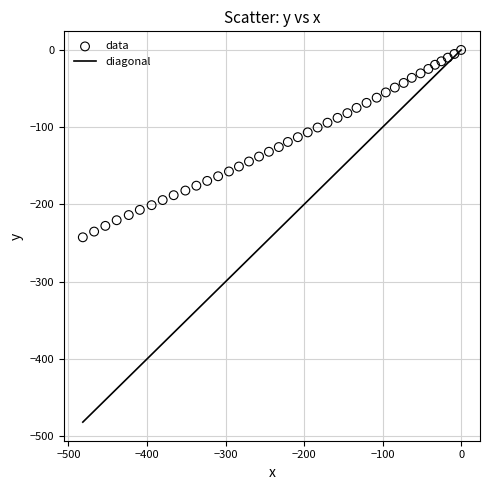

What is the range of Y values (max minus min)?

242.5